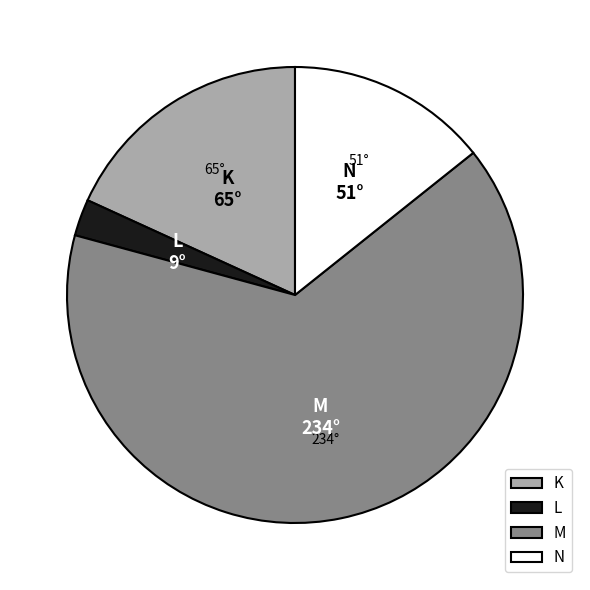

Do M and K together represent more than half of the pie?

Yes